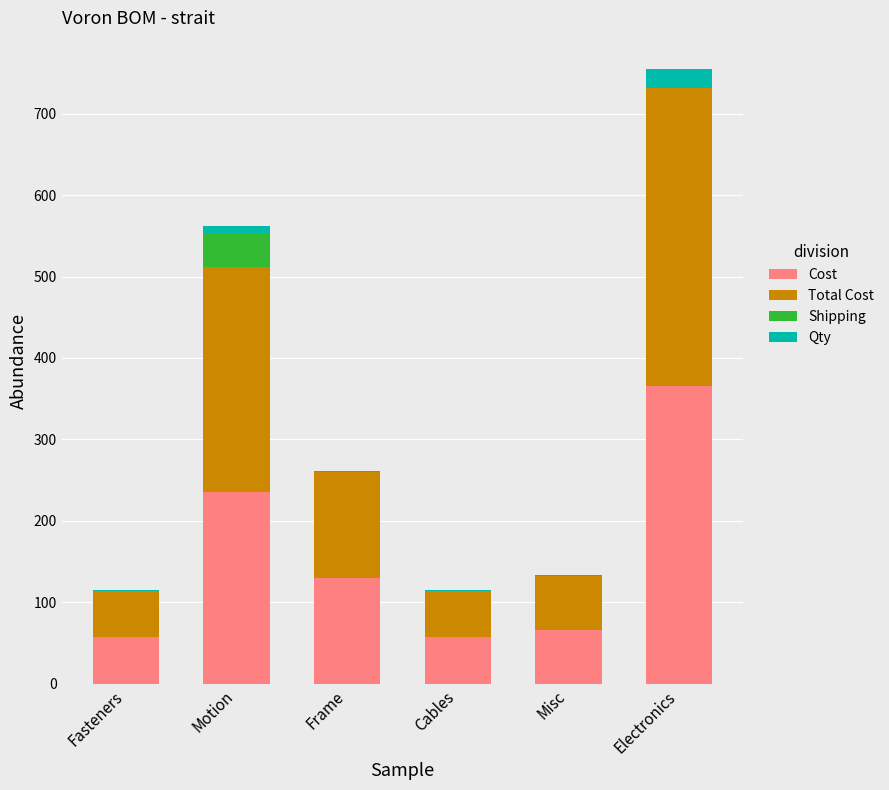

How many values in the Cost series exceed 129?

3